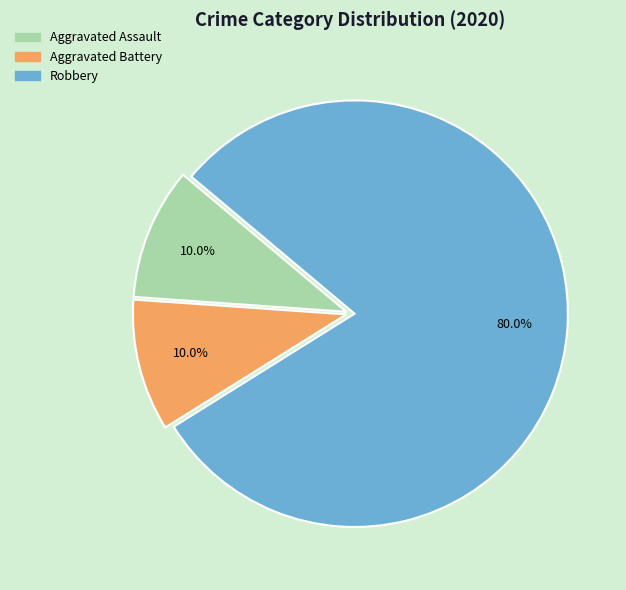

What is the largest slice in the pie chart?

Robbery